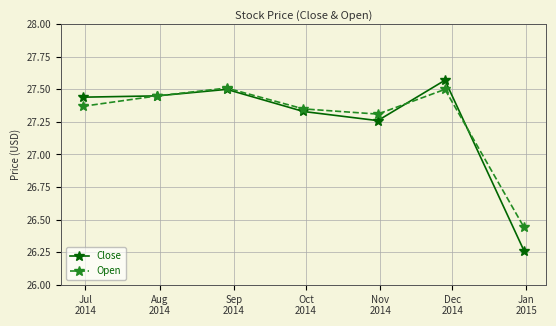

True or false: Open and Close intersect in this chart.

True